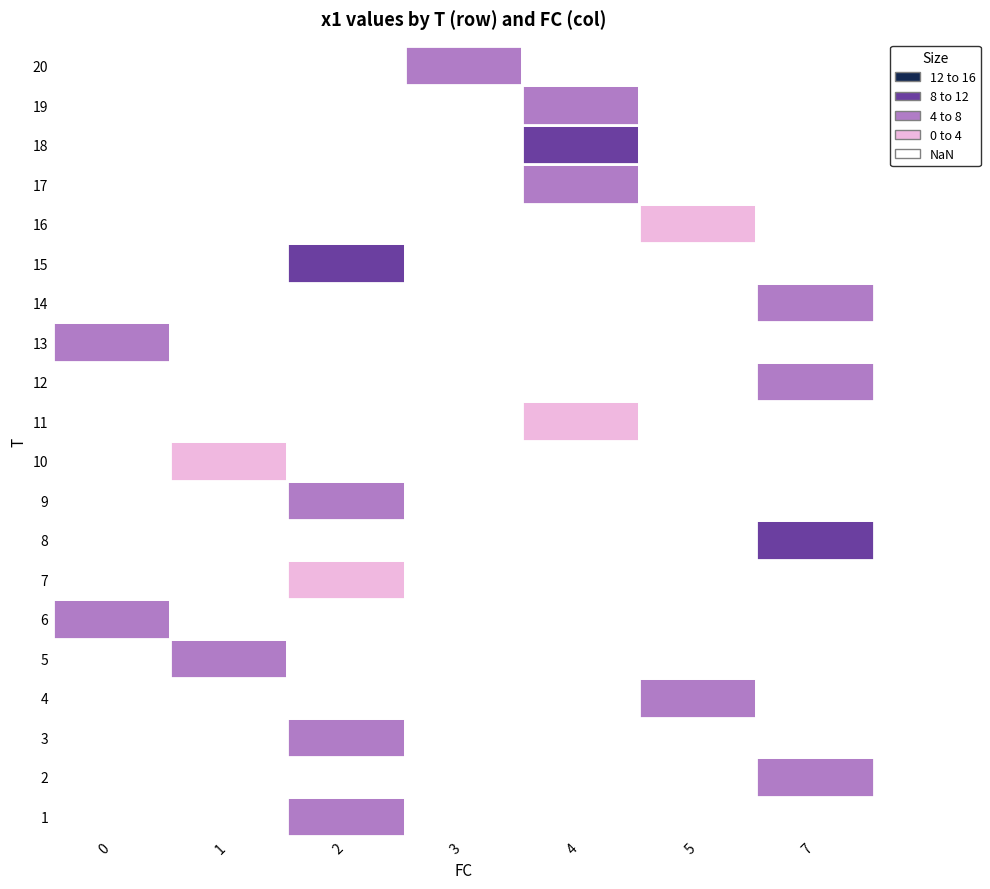

Is it true that r3 equals 1.4 at 0?

False